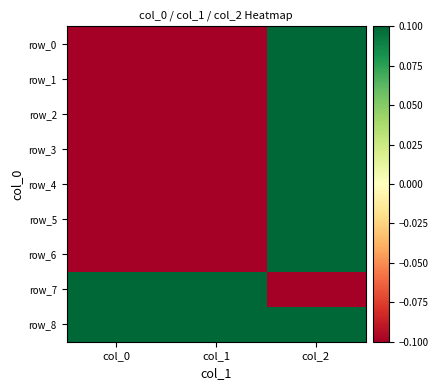

Between col_0 and col_1, which is larger?

col_0